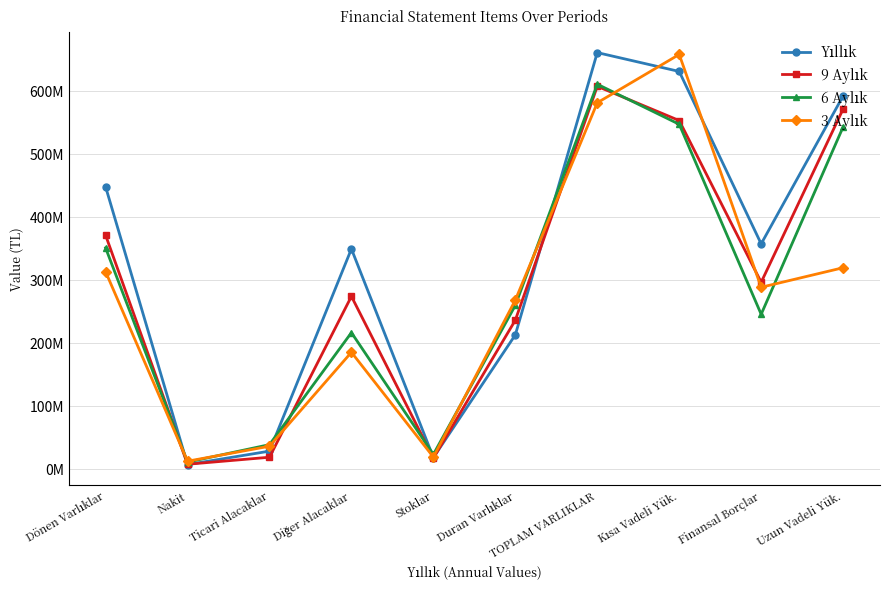

Is this an area chart (filled region under the line)?

No